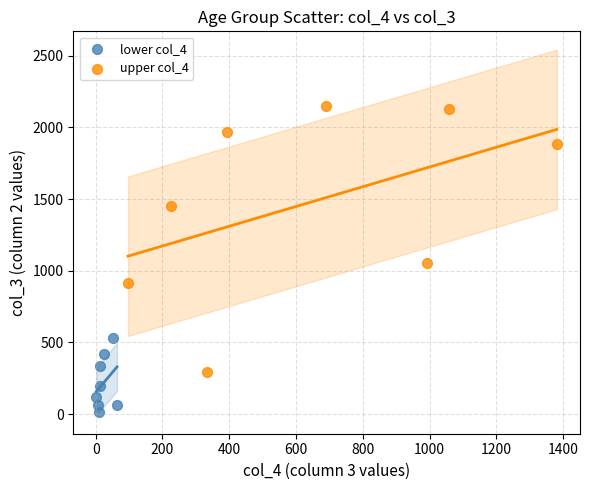

Which series reaches the maximum Y coordinate?

upper col_4